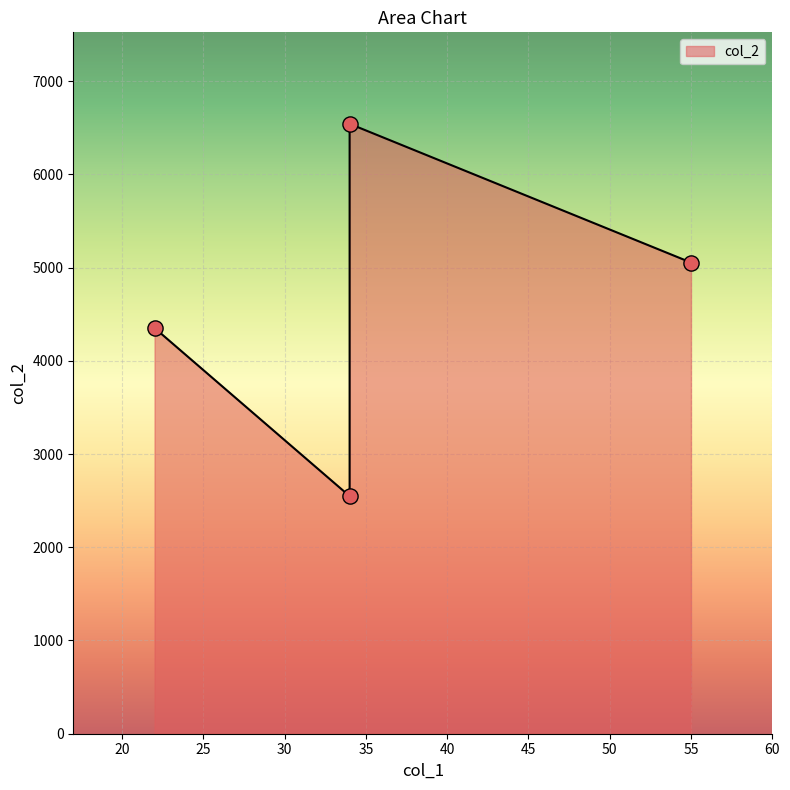

Approximately how many times larger is the value at 55 compared to 34?

2.0